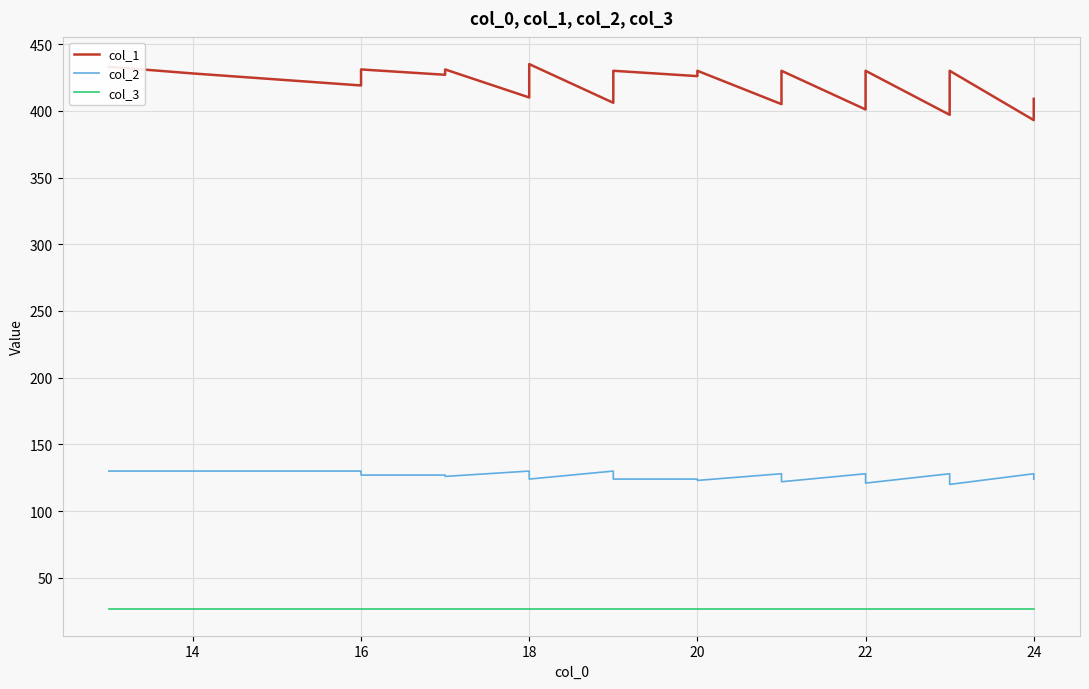

What is the minimum value shown in the chart?

27